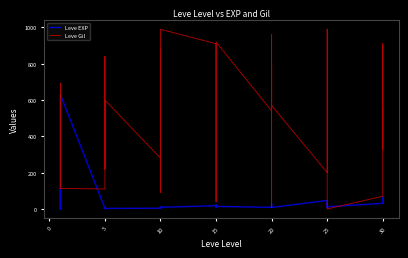

Is it true that Leve Gil equals 1688 at 10?

False